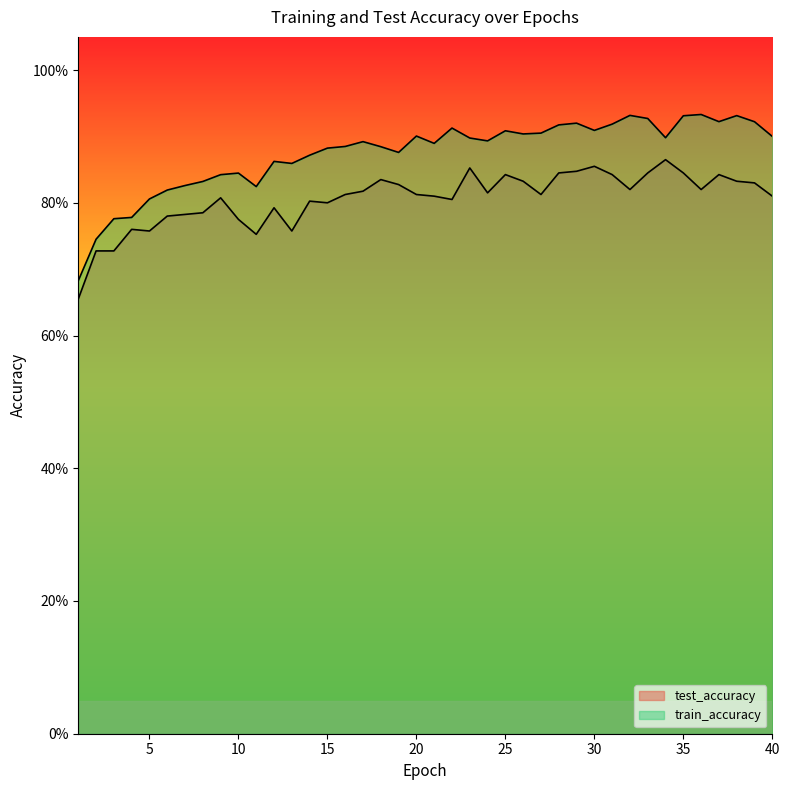

What is the lowest value of the train_accuracy series?

0.7